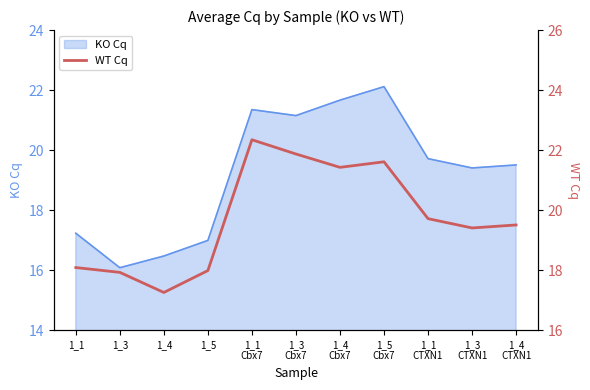

At which label does KO Cq reach its minimum?

1_3